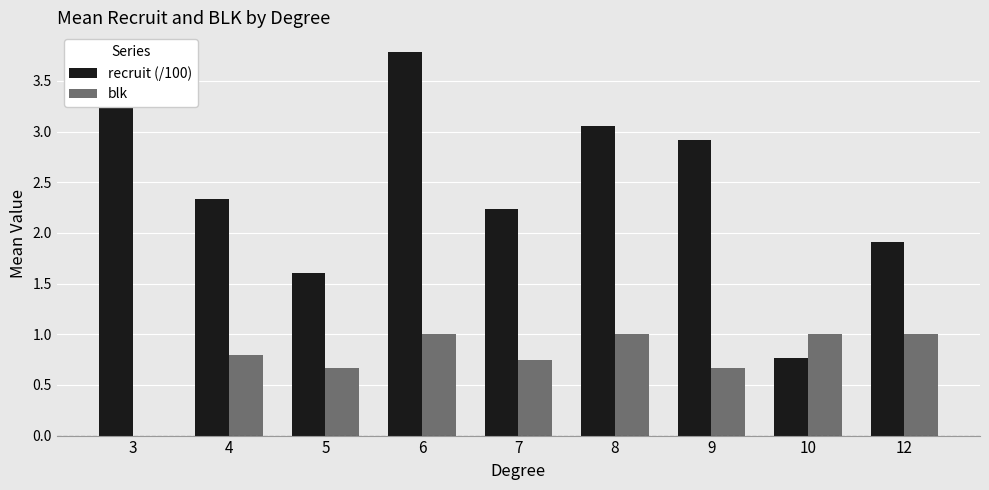

Is it true that recruit (/100) equals 3.5 at 3?

True